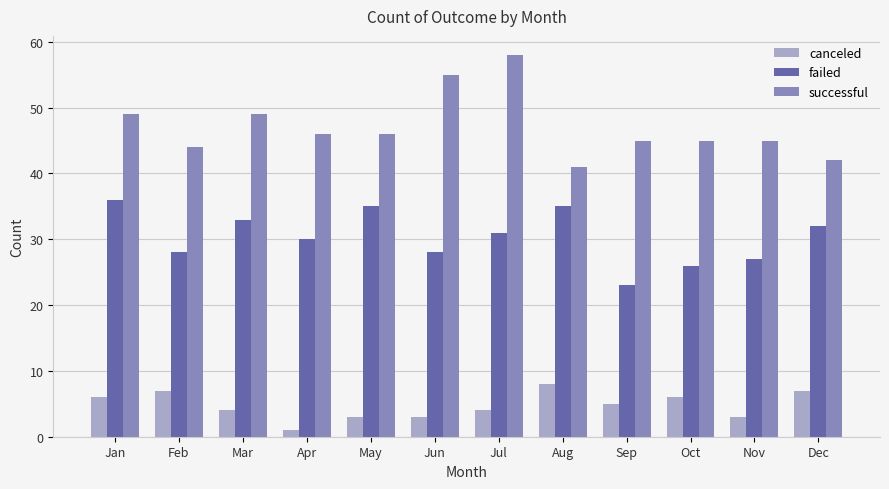

Reading right to left, transcribe all the data shown in this chart.

canceled: Dec=7	Nov=3	Oct=6	Sep=5	Aug=8	Jul=4	Jun=3	May=3	Apr=1	Mar=4	Feb=7	Jan=6
failed: Dec=32	Nov=27	Oct=26	Sep=23	Aug=35	Jul=31	Jun=28	May=35	Apr=30	Mar=33	Feb=28	Jan=36
successful: Dec=42	Nov=45	Oct=45	Sep=45	Aug=41	Jul=58	Jun=55	May=46	Apr=46	Mar=49	Feb=44	Jan=49